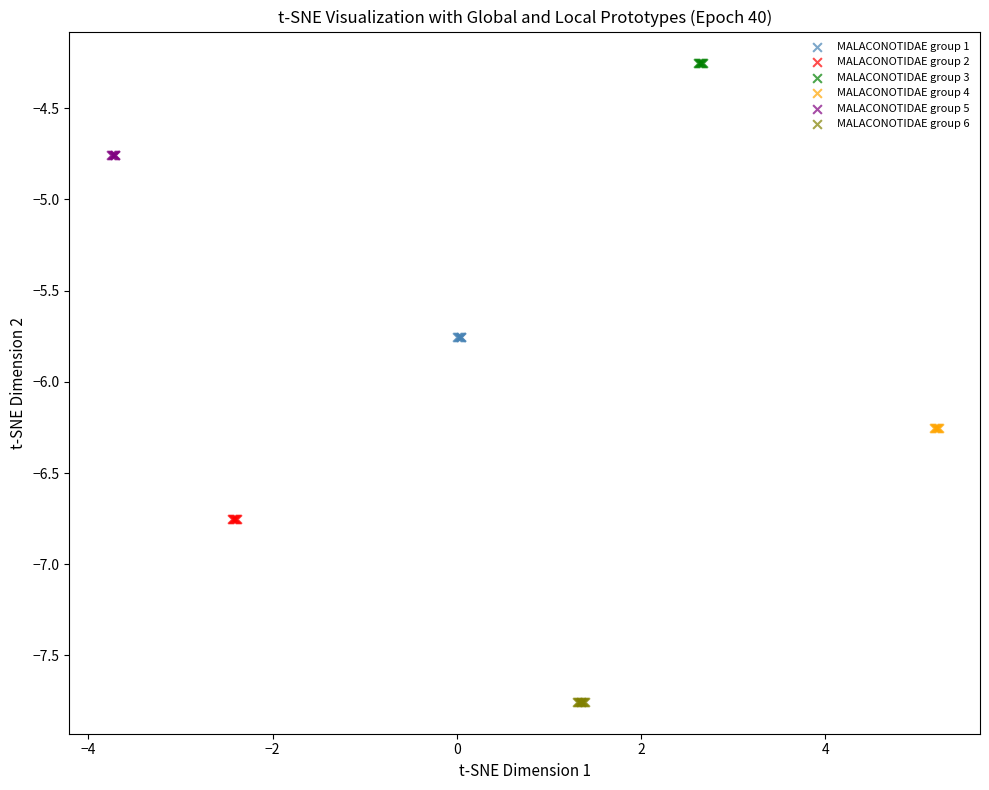

Which series contains the lowest Y value?

MALACONOTIDAE group 6